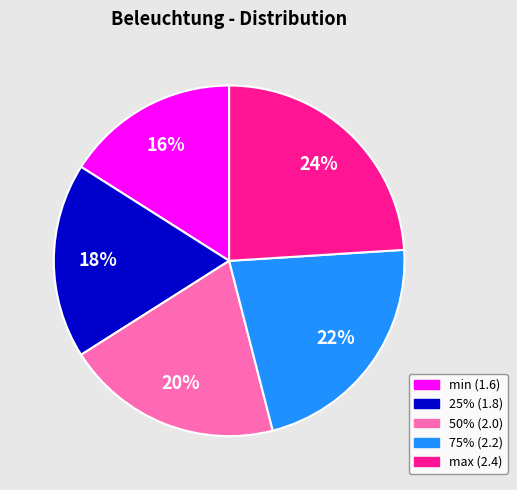

Approximately how many times larger is the value at max compared to 75%?

1.1